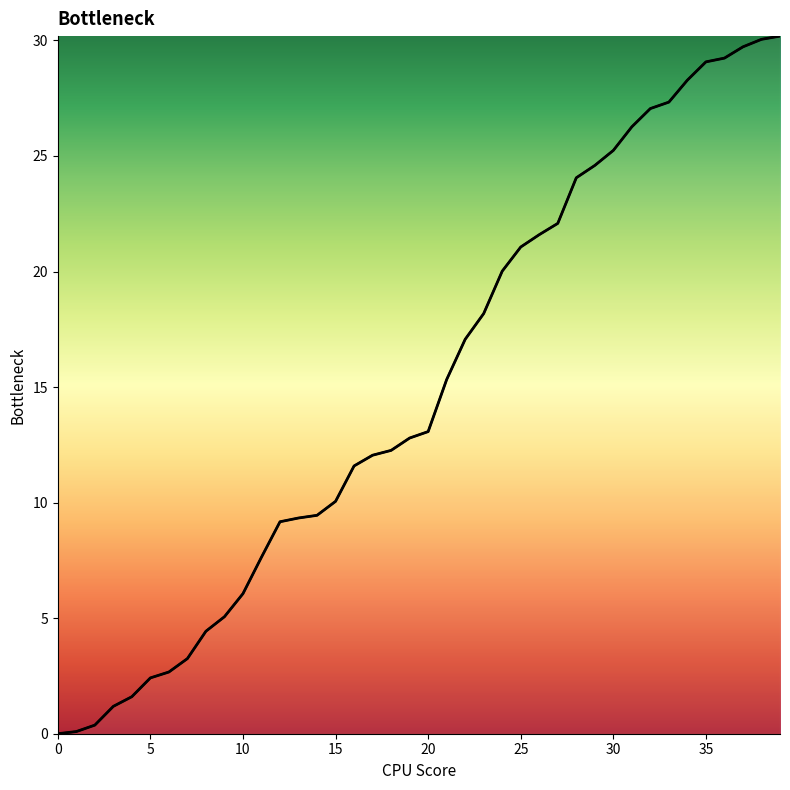

Between 20 and 14, which is larger?

20